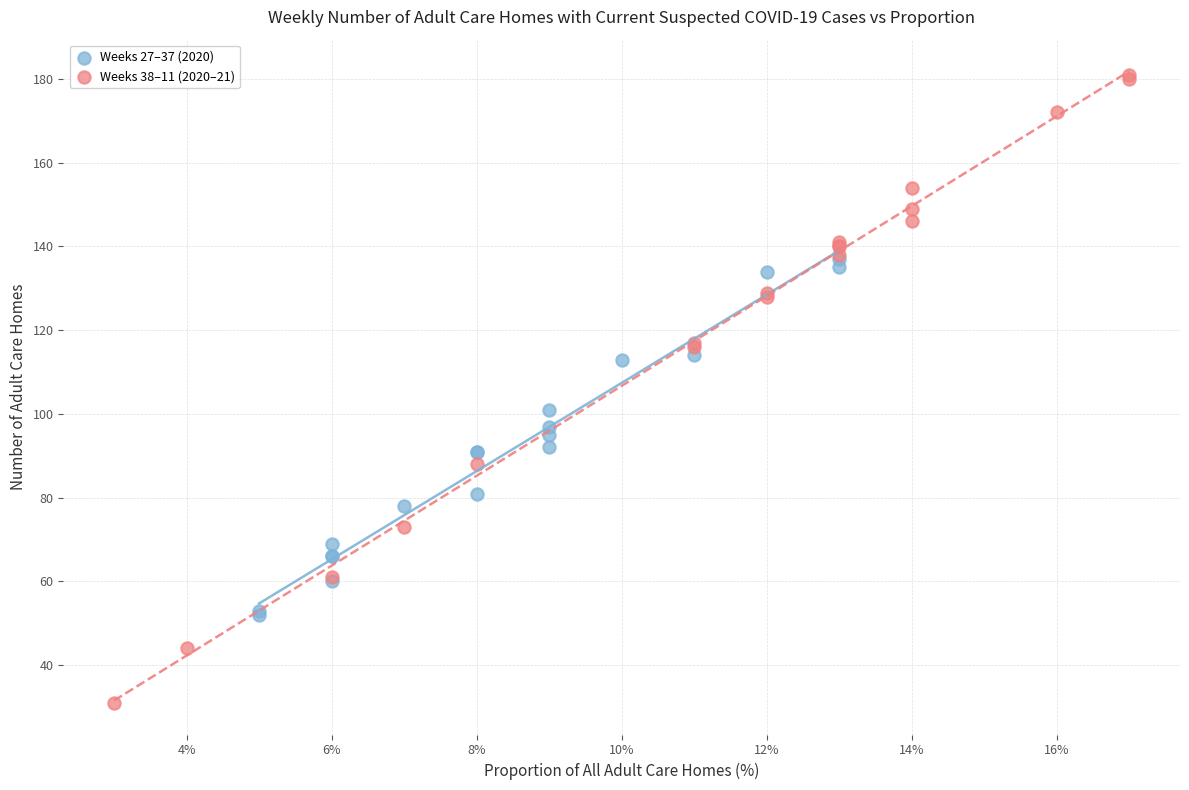

Which series contains the lowest Y value?

Weeks 38–11 (2020–21)